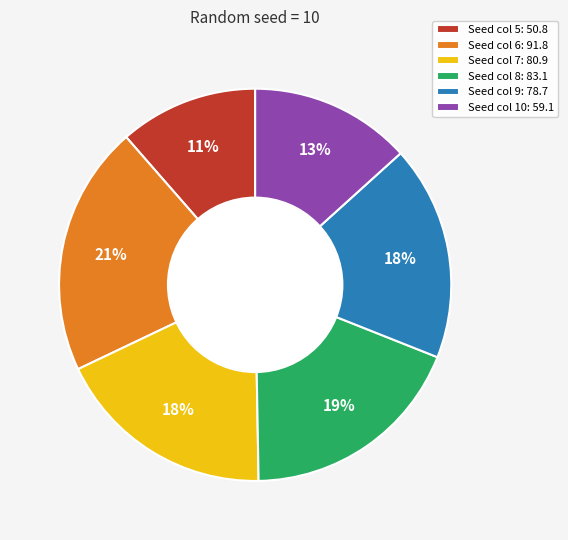

What is the ratio of the value at Seed col 5: 50.8 to the value at Seed col 9: 78.7?

0.6